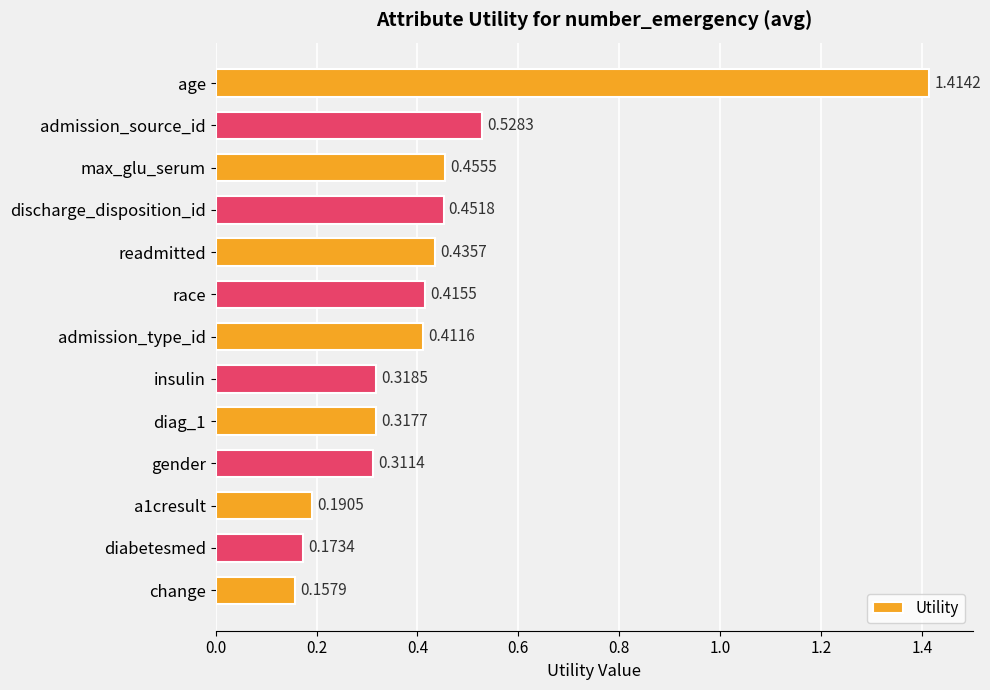

Where is the data nearest to the value 0?

change